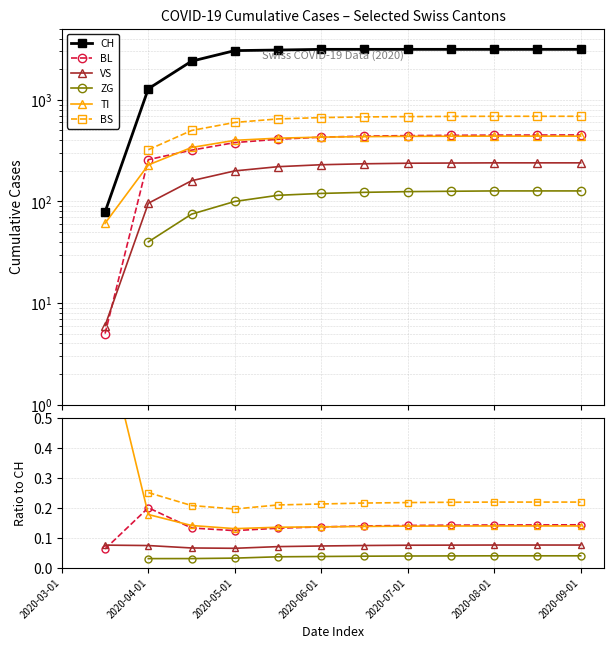

True or false: VS and TI cross at least once.

False